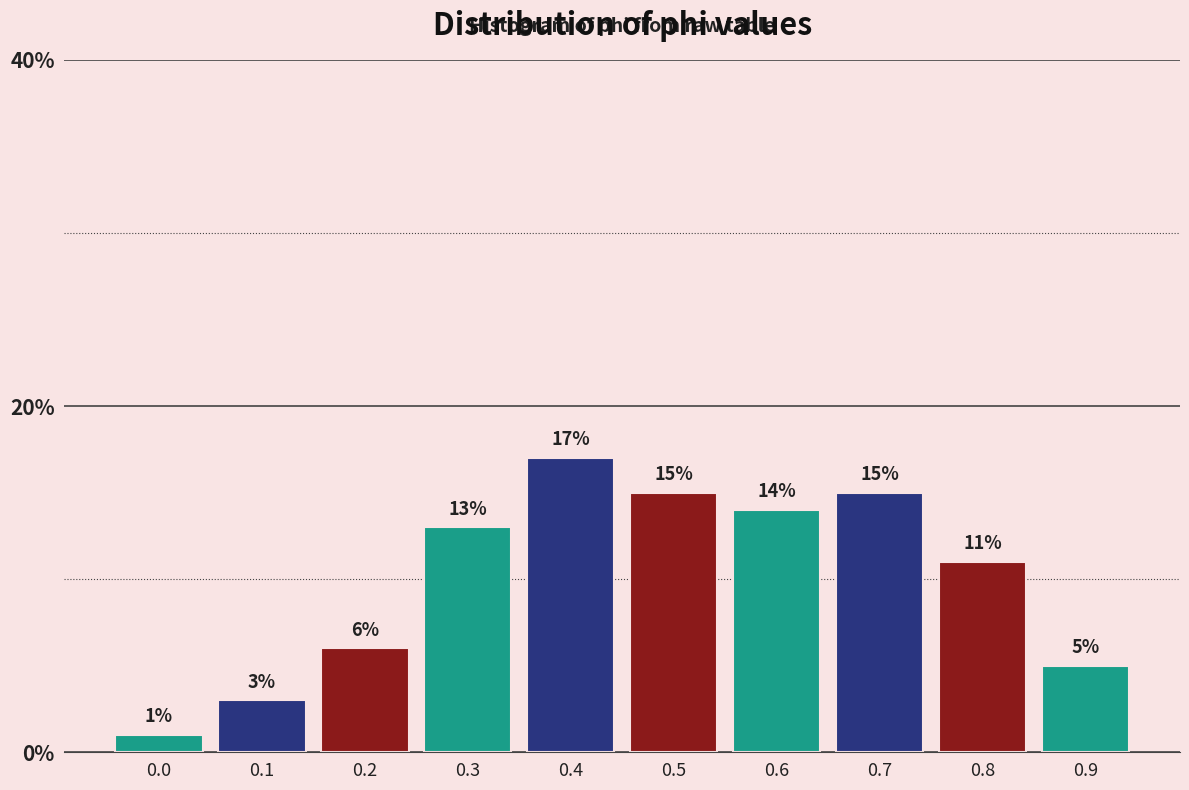

Reading left to right, list all the values displayed in this chart.

1.0	3.0	6.0	13.0	17.0	15.0	14.0	15.0	11.0	5.0